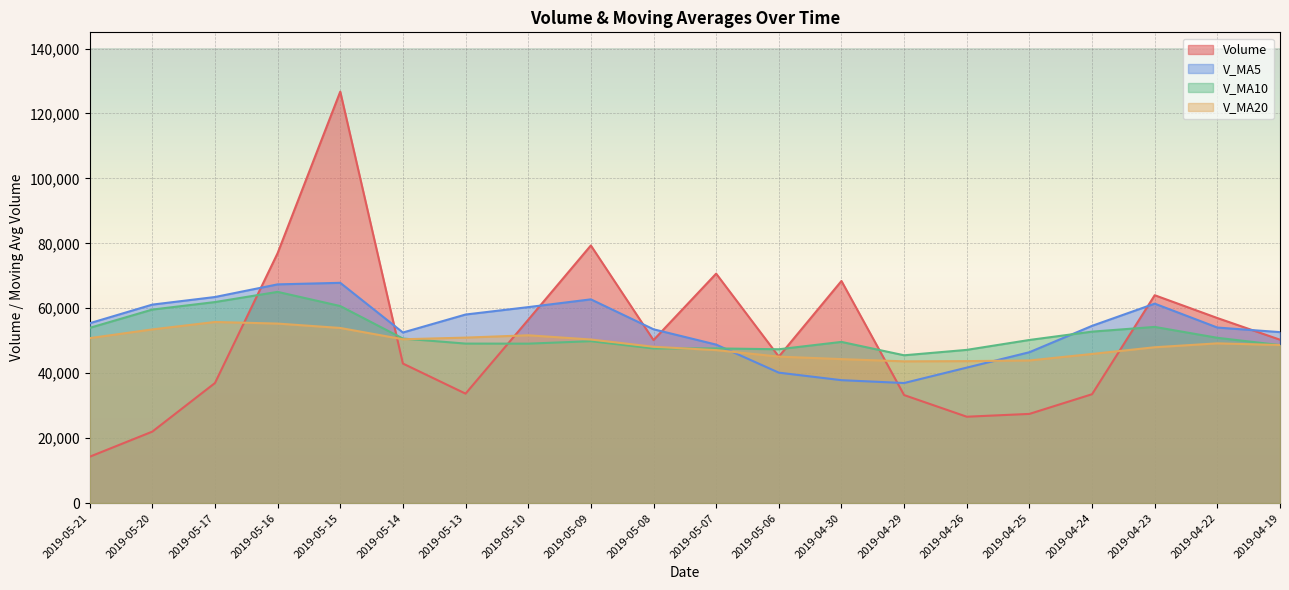

The volume series shows 26601.1 at 2019-04-26. True or false?

True